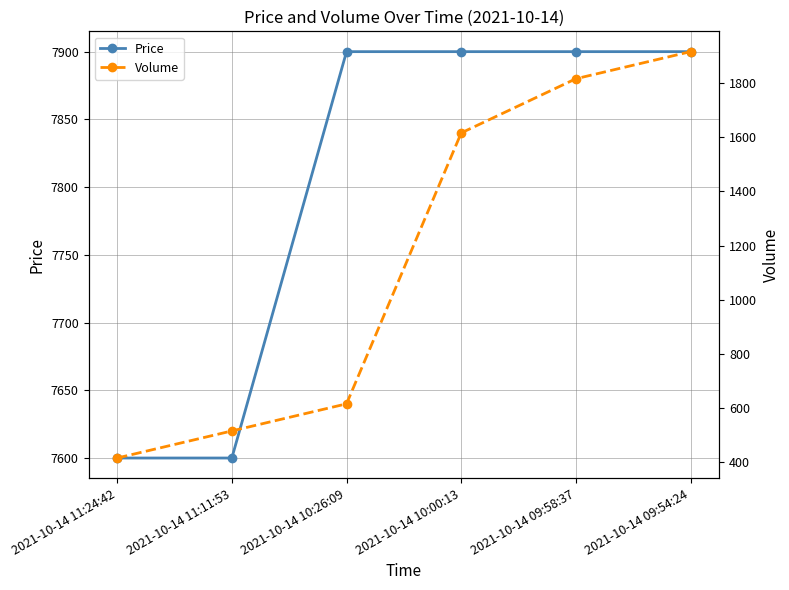

True or false: Volume and Price intersect in this chart.

False